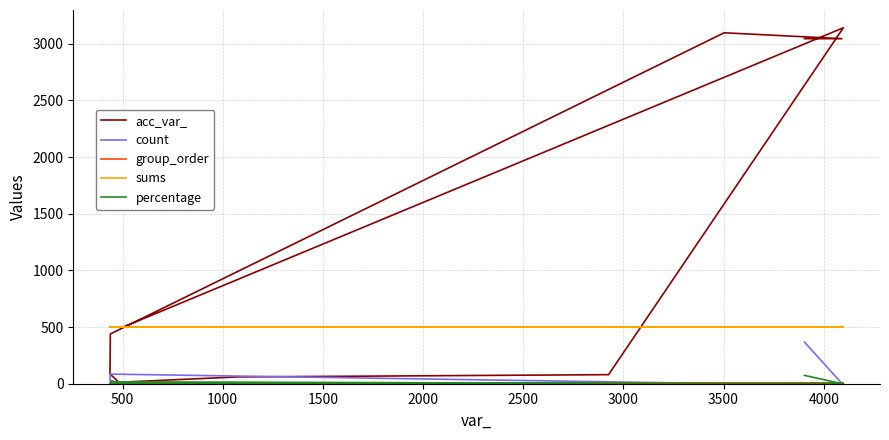

Reading left to right, list all the values displayed in this chart.

acc_var_: 3044.0	3044.0	3096.0	439.0	86.0	13.0	60.0	80.0	3140.0	491.0
count: 367.0	2.0	1.0	85.0	33.0	4.0	2.0	2.0	1.0	1.0
group_order: 0.0	0.0	0.0	0.0	0.0	5.0	5.0	5.0	5.0	5.0
sums: 498.0	498.0	498.0	498.0	498.0	498.0	498.0	498.0	498.0	498.0
percentage: 73.7	0.4	0.2	17.1	6.6	0.8	0.4	0.4	0.2	0.2